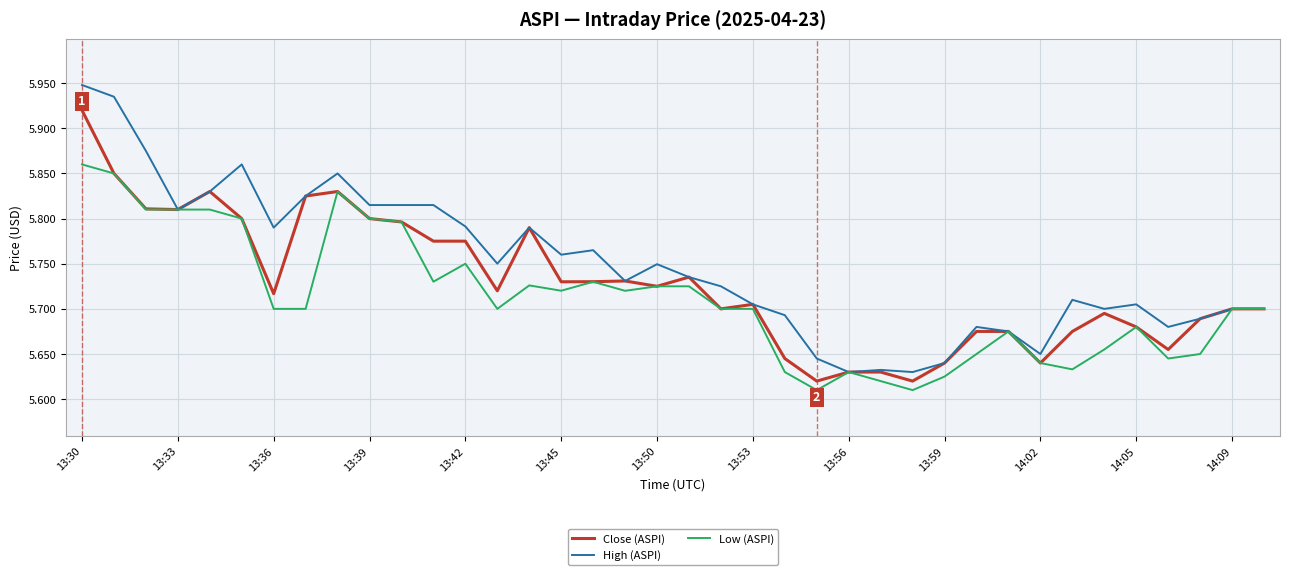

Rank the series by their average value, from lowest to highest.

Low (ASPI), Close (ASPI), High (ASPI)